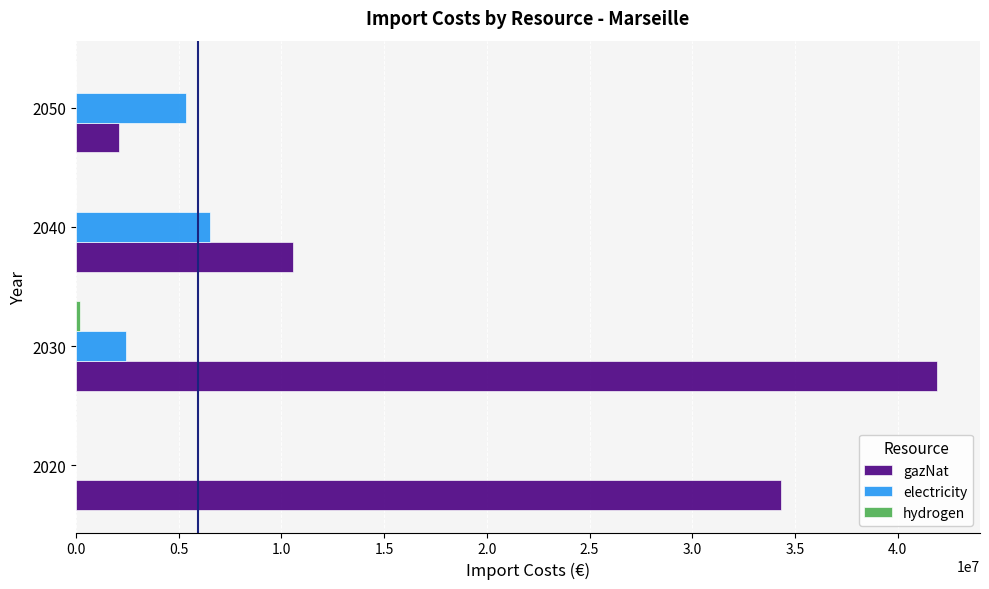

What is the sum of the electricity values at 2040 and 2050?

11877077.1